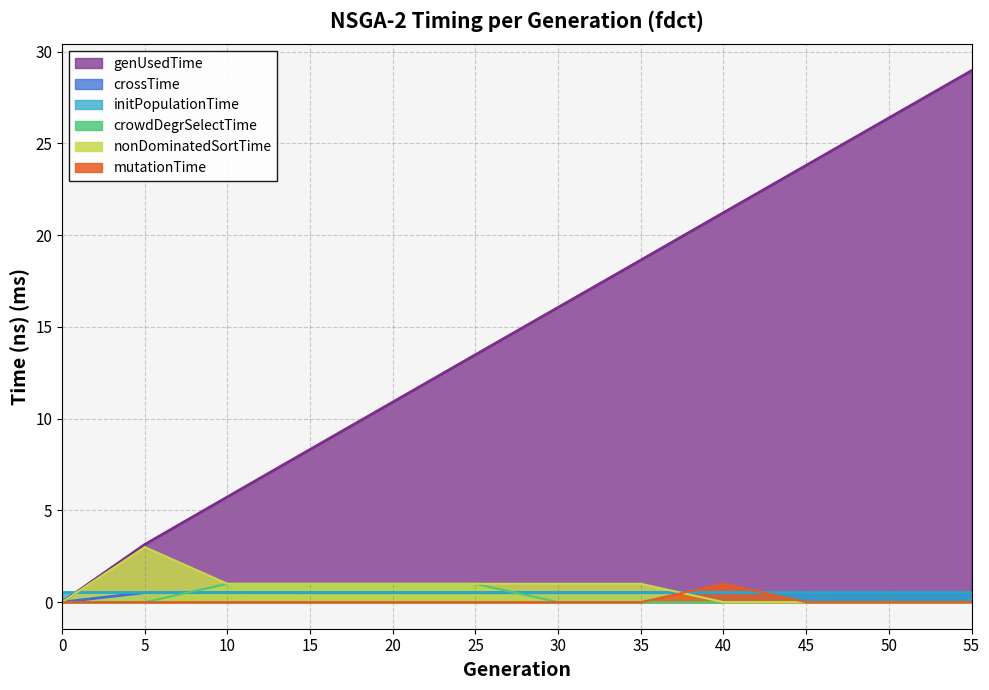

Does the chart have visible grid lines?

Yes